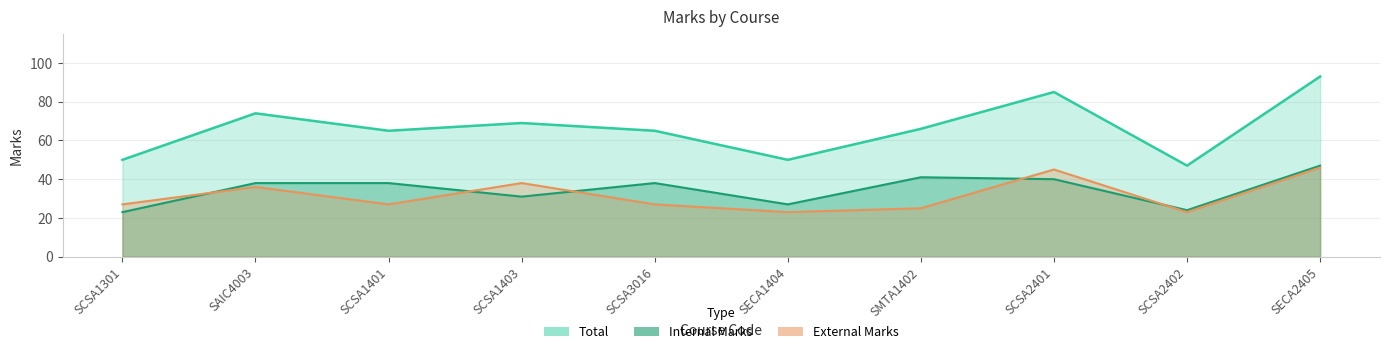

Is the value of Internal Marks at SCSA2402 greater than the value of External Marks at SCSA1403?

No